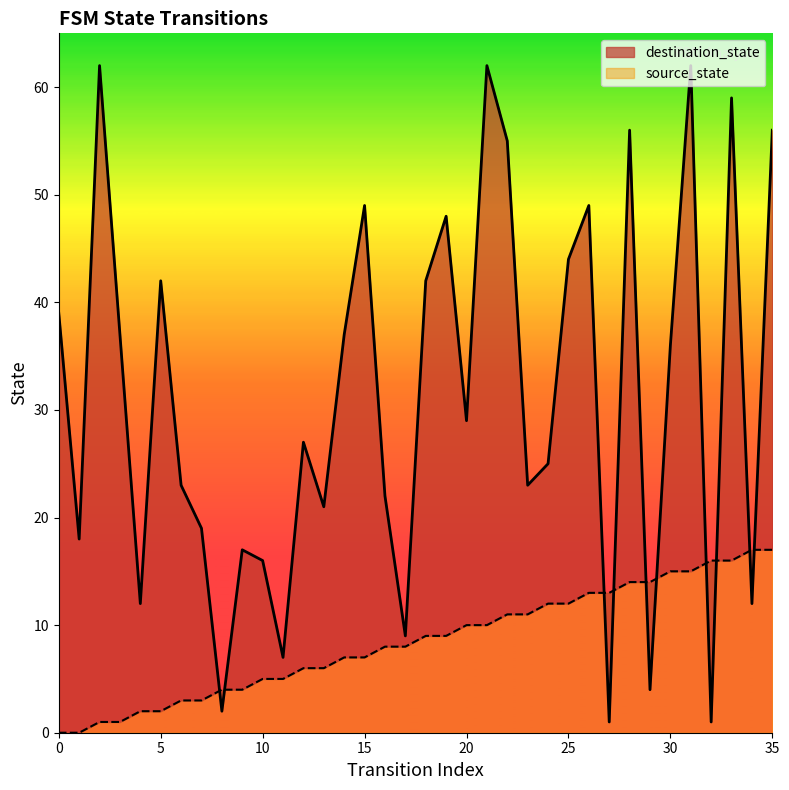

Rank the series by their average value, from highest to lowest.

destination_state, source_state